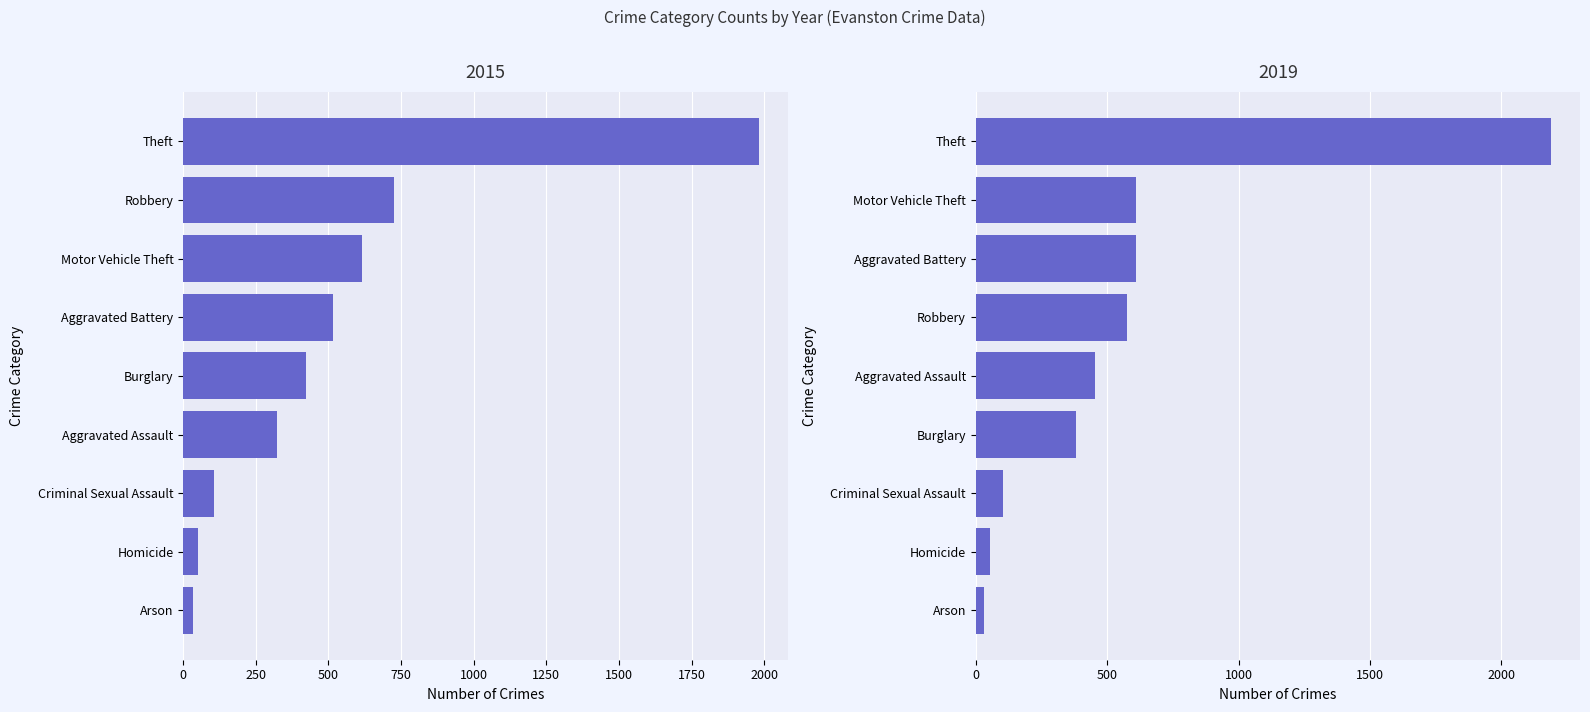

What are all the series names shown in the legend?

2015, 2019